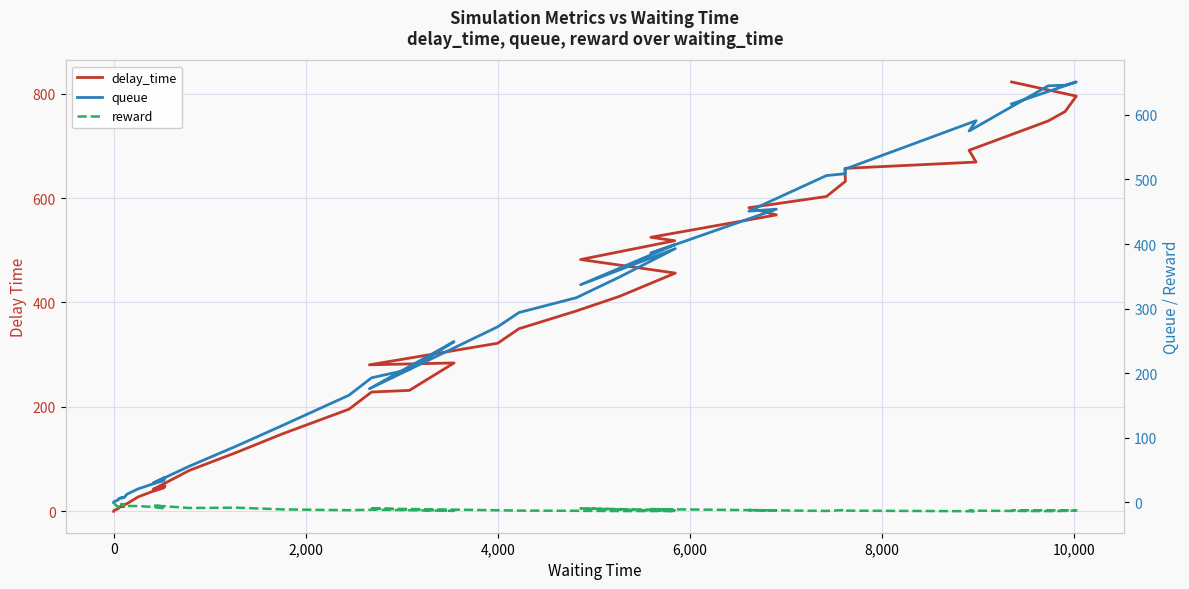

Rank the series by their maximum value, from highest to lowest.

delay_time, queue, reward